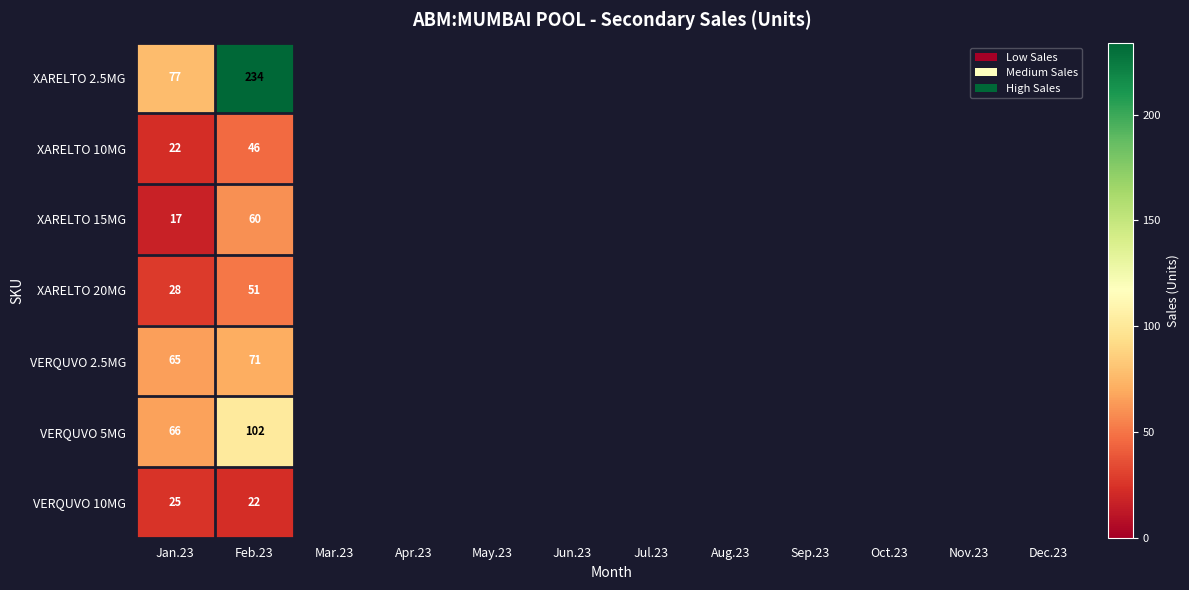

At how many categories does at least one series exceed 190?

1